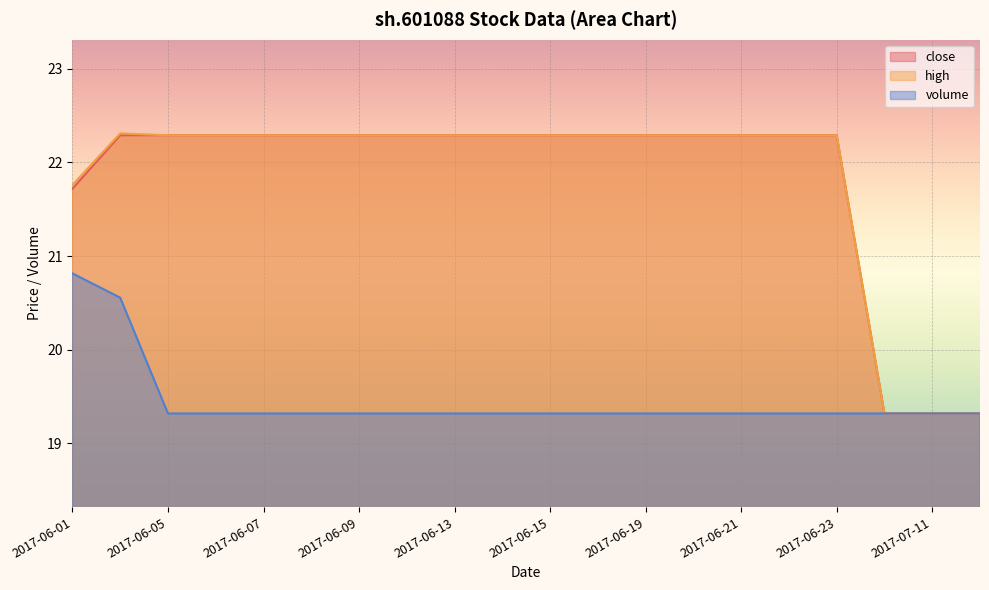

What is the approximate value of volume at 2017-06-09?

19.3